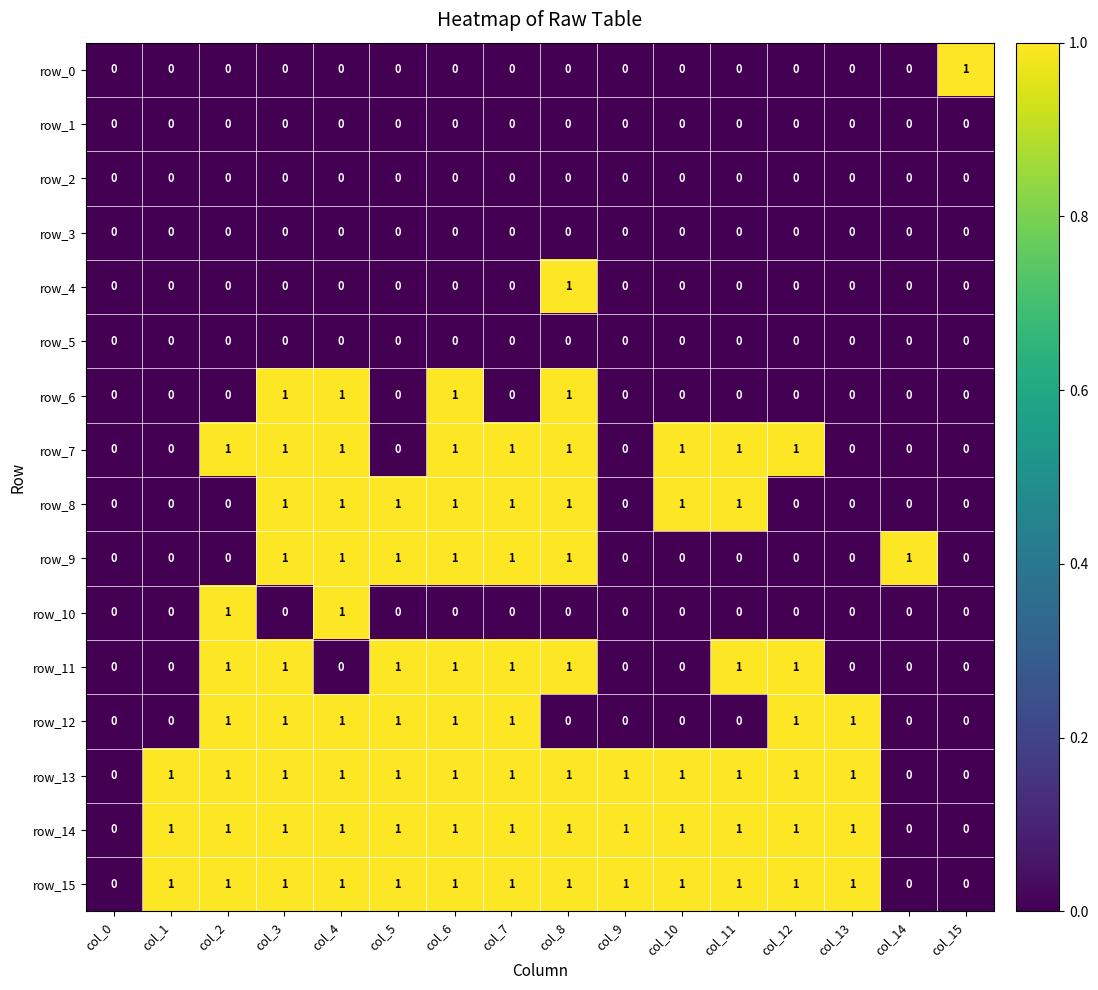

What is the total value across all series at col_2?

7